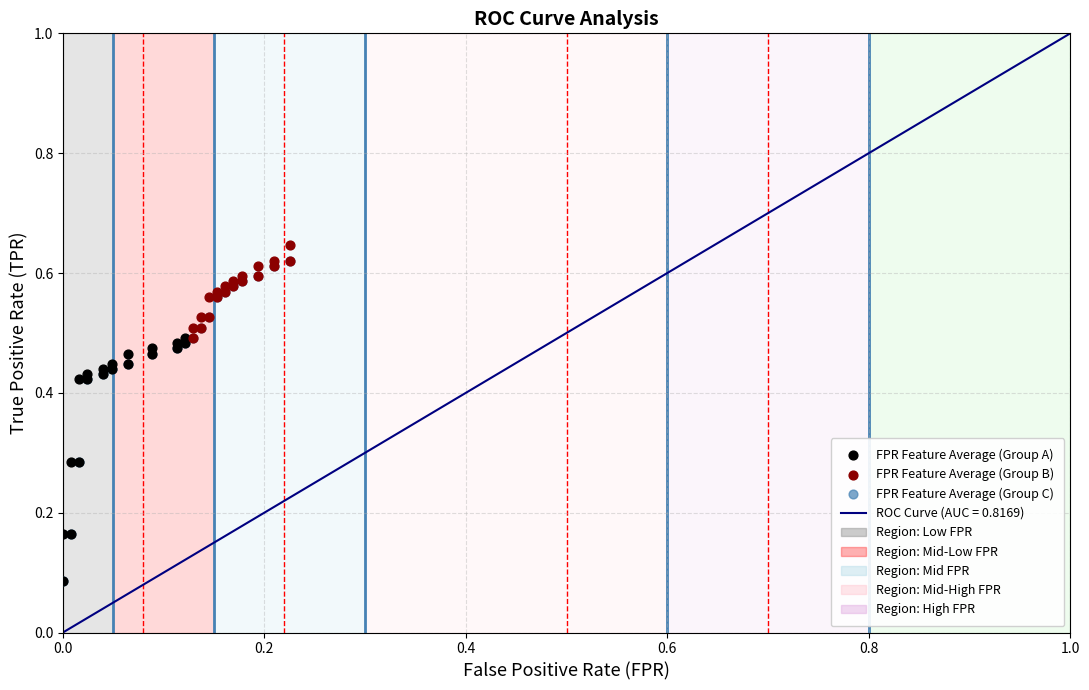

Which series has the widest spread of Y values?

FPR Feature Average (Group C)